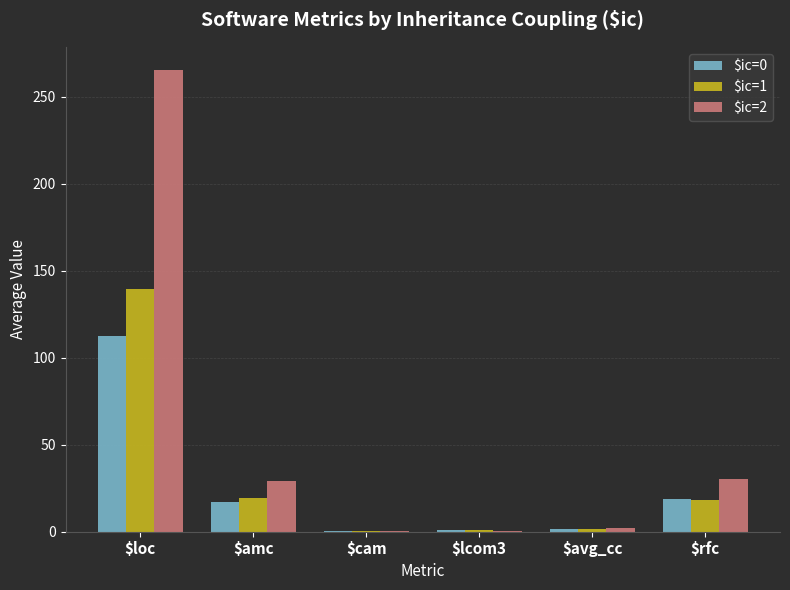

At which category is the sum across all series the highest?

$loc